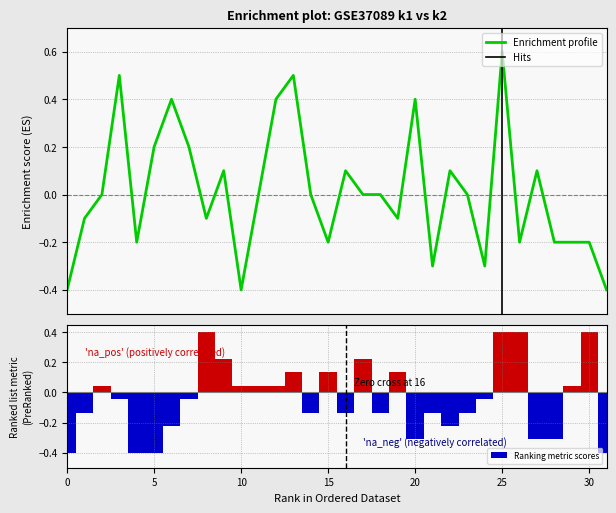

What is the highest value of the Enrichment profile series?

0.6